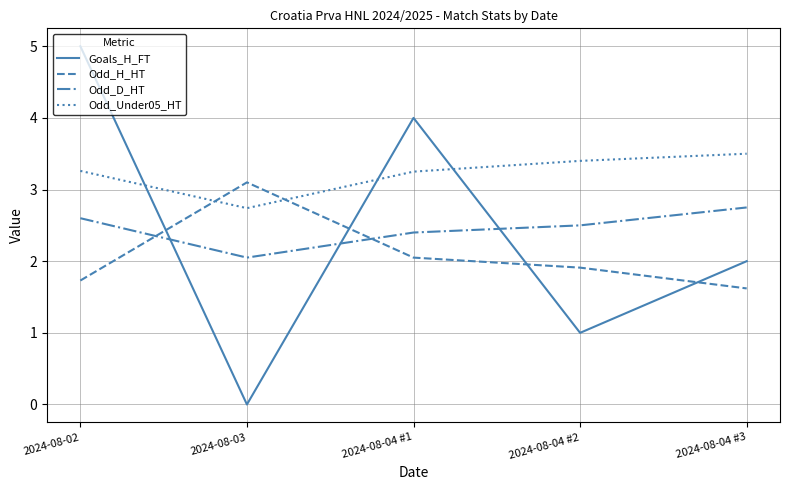

How many lines are shown in the chart?

4